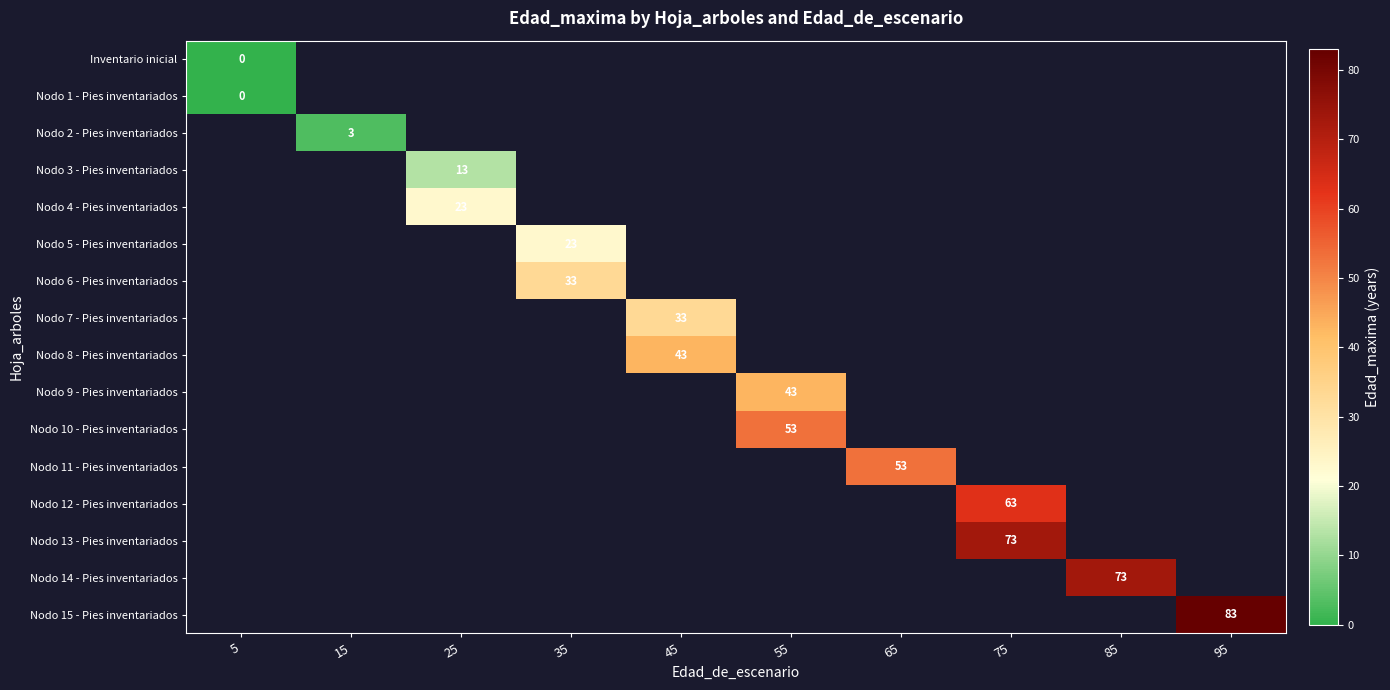

Rank the series by their average value, from lowest to highest.

Inventario inicial, Nodo 1 - Pies inventariados, Nodo 2 - Pies inventariados, Nodo 3 - Pies inventariados, Nodo 4 - Pies inventariados, Nodo 5 - Pies inventariados, Nodo 6 - Pies inventariados, Nodo 7 - Pies inventariados, Nodo 8 - Pies inventariados, Nodo 9 - Pies inventariados, Nodo 10 - Pies inventariados, Nodo 11 - Pies inventariados, Nodo 12 - Pies inventariados, Nodo 13 - Pies inventariados, Nodo 14 - Pies inventariados, Nodo 15 - Pies inventariados